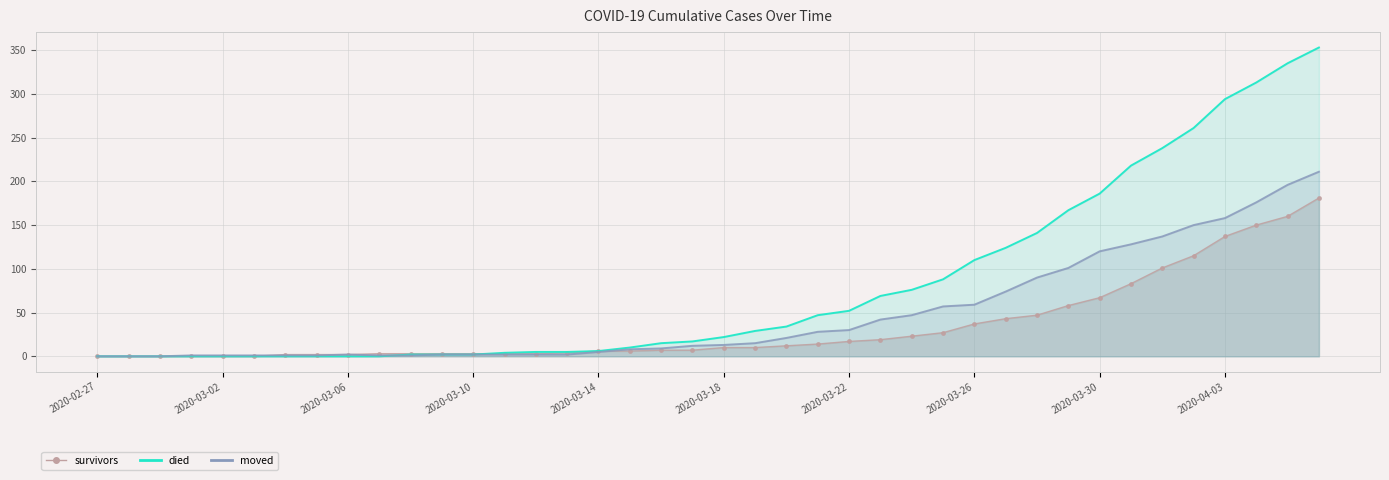

What are all the series names shown in the legend?

survivors, died, moved